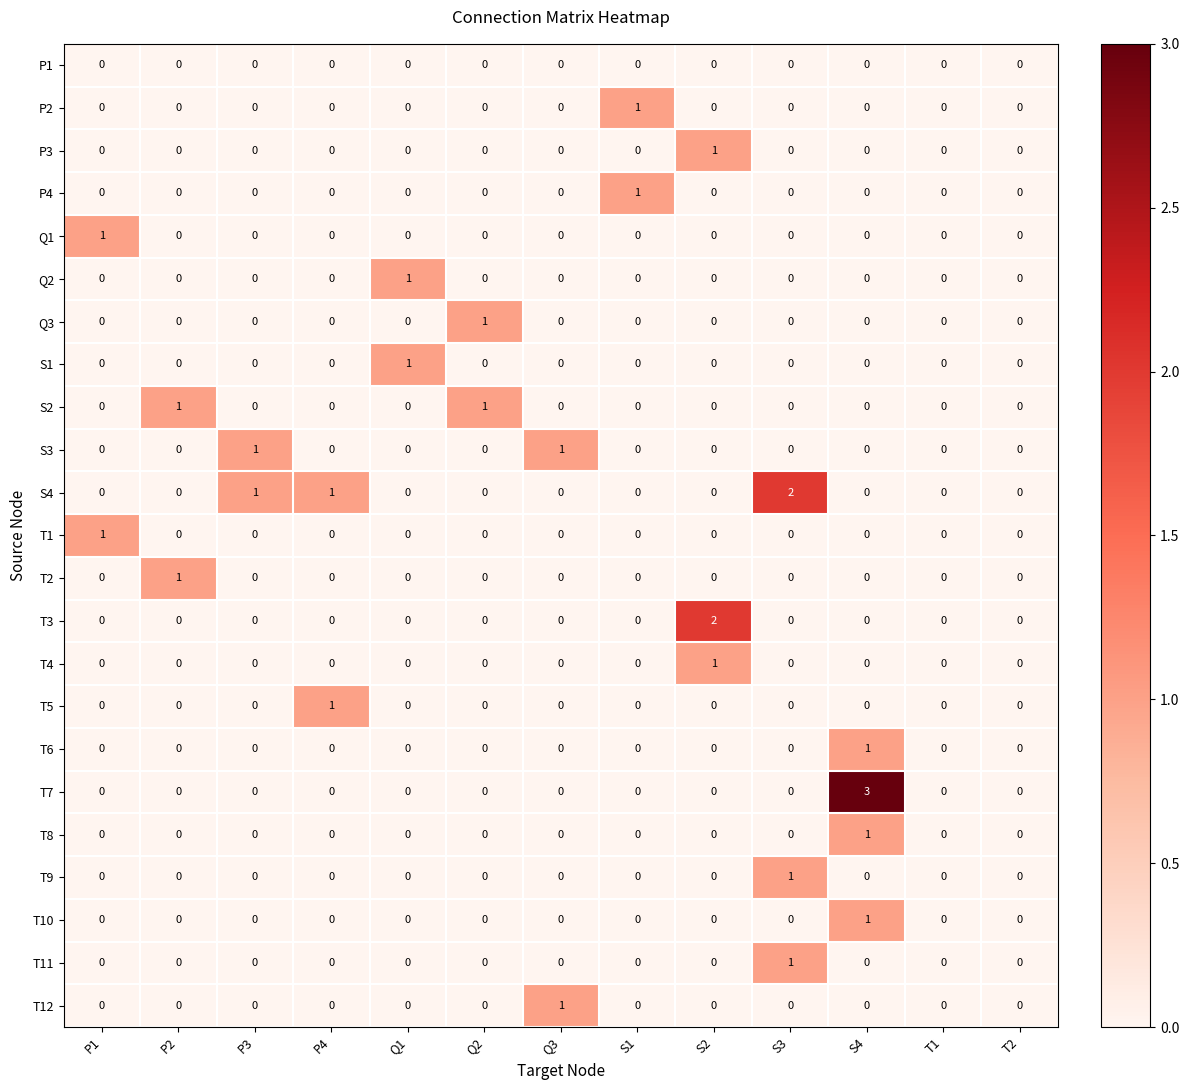

Which series has the largest total across all categories?

S4